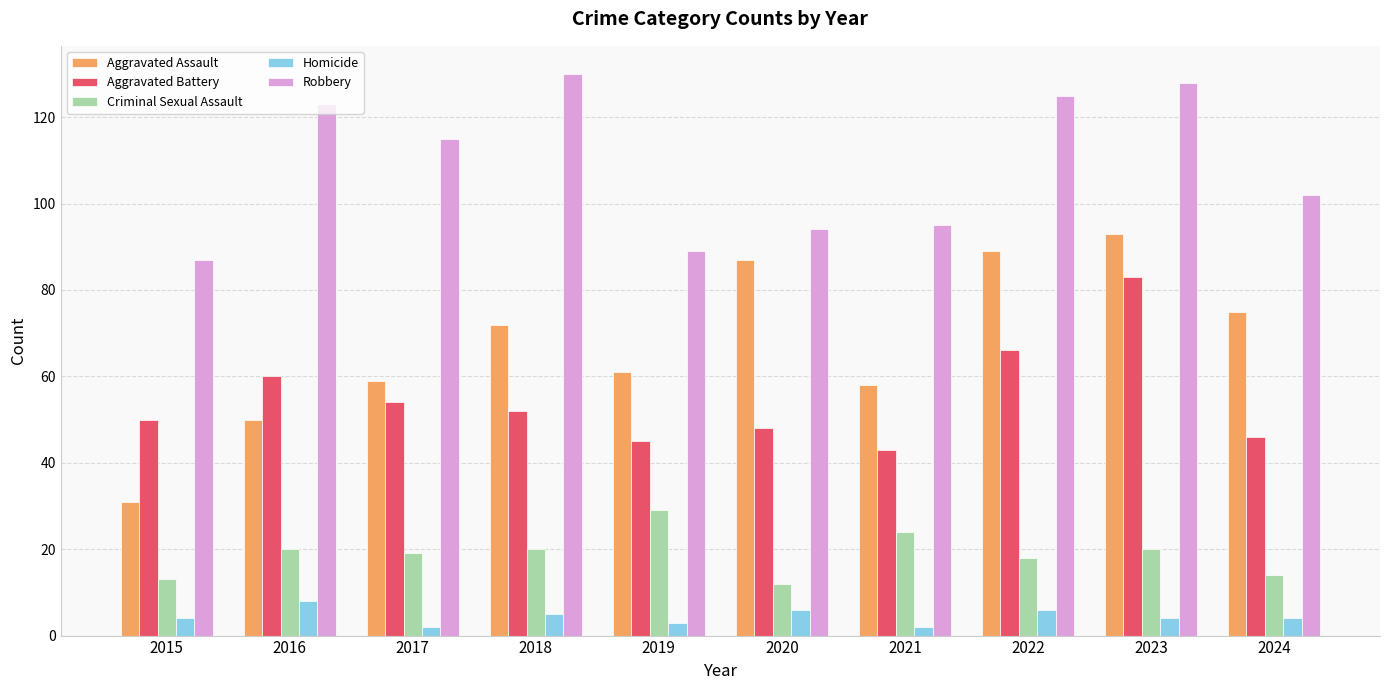

How many data points in Aggravated Battery are less than 52?

5